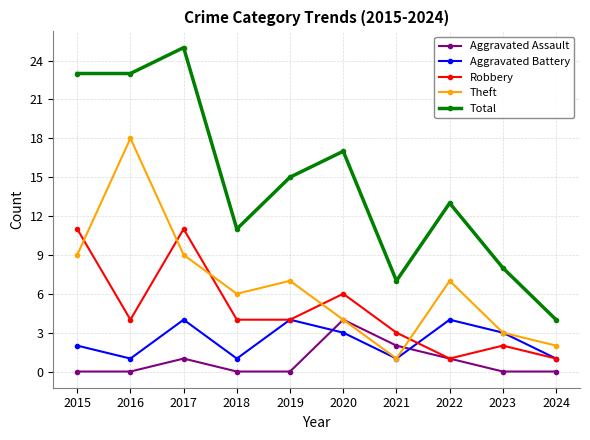

What is the average value of the Robbery series?

5